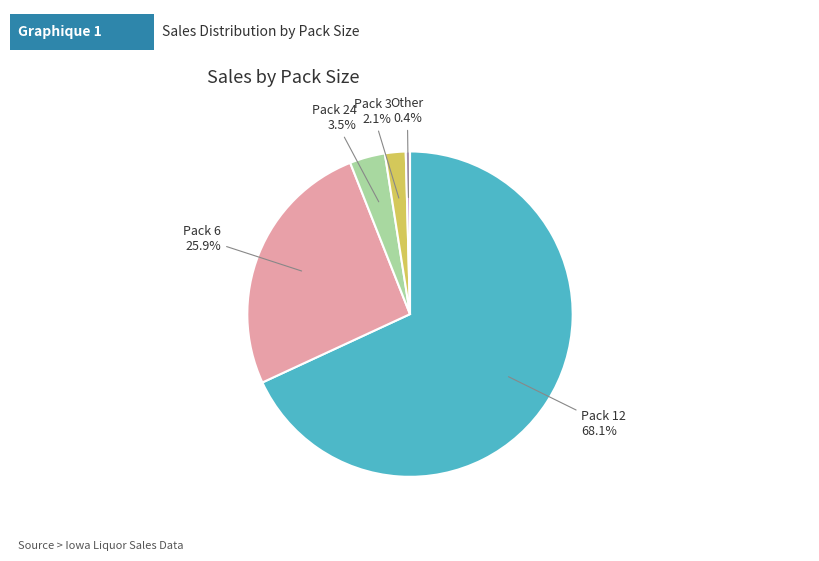

Count the number of slices in the pie.

5